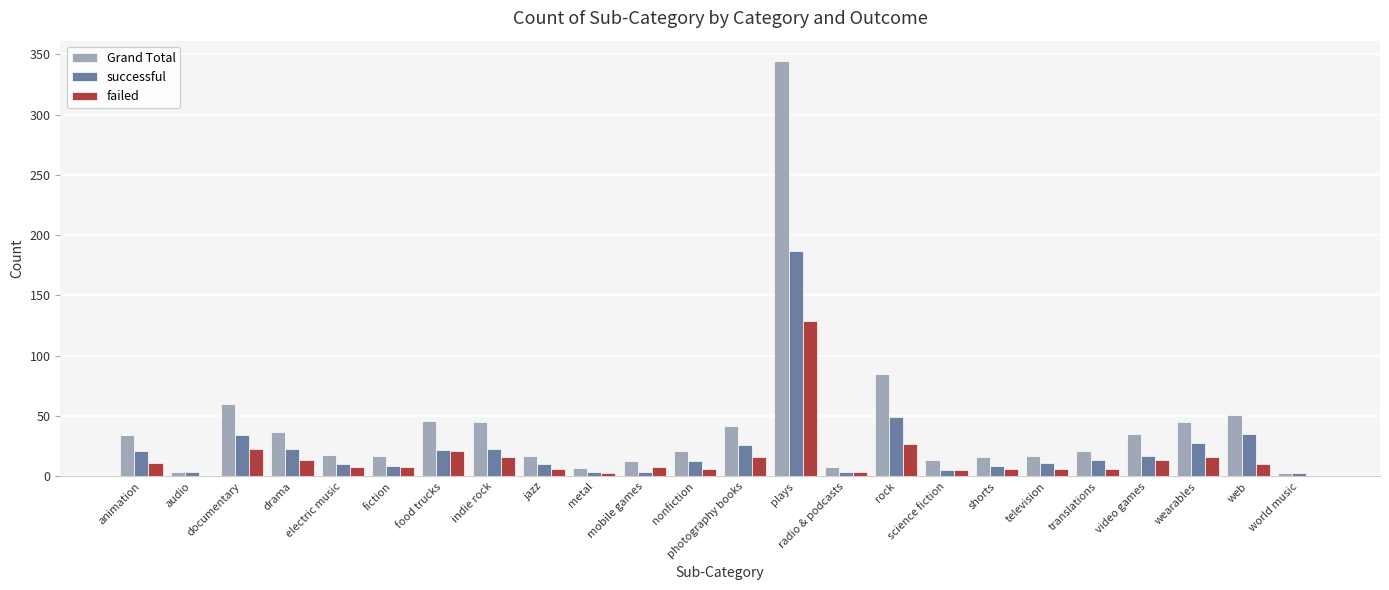

What is the maximum value for failed?

129